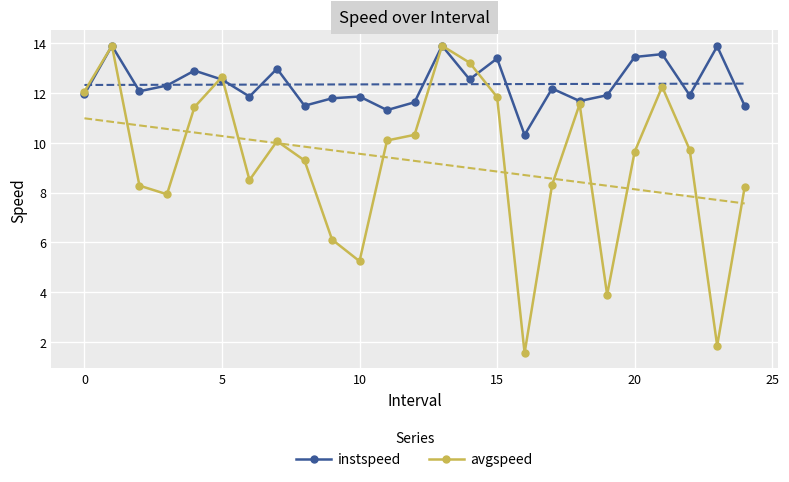

In instspeed, how many points are lower than both neighbors (excluding endpoints)?

8